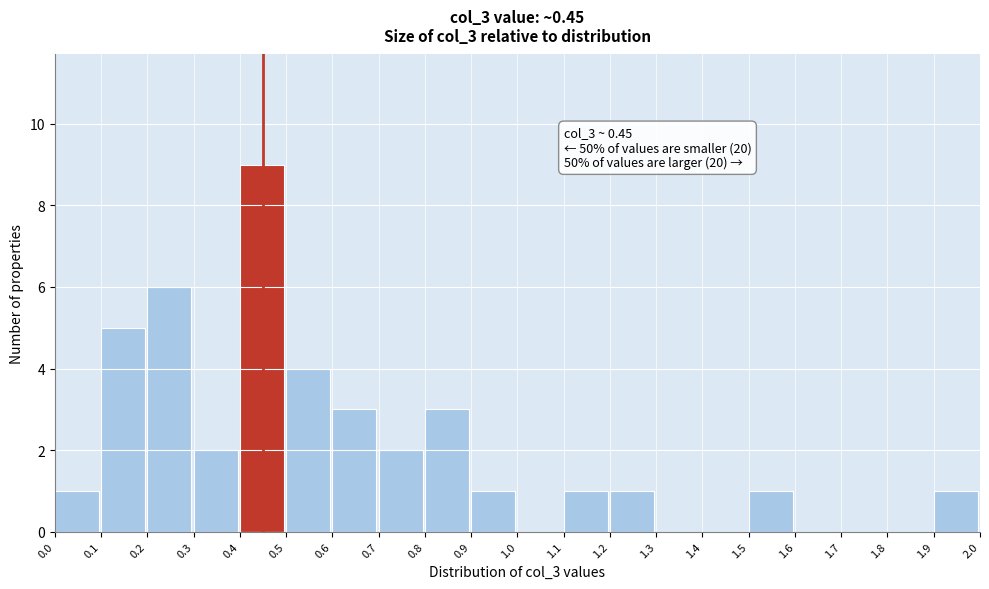

Which range on the x-axis has the tallest bar?

0.4 to 0.5